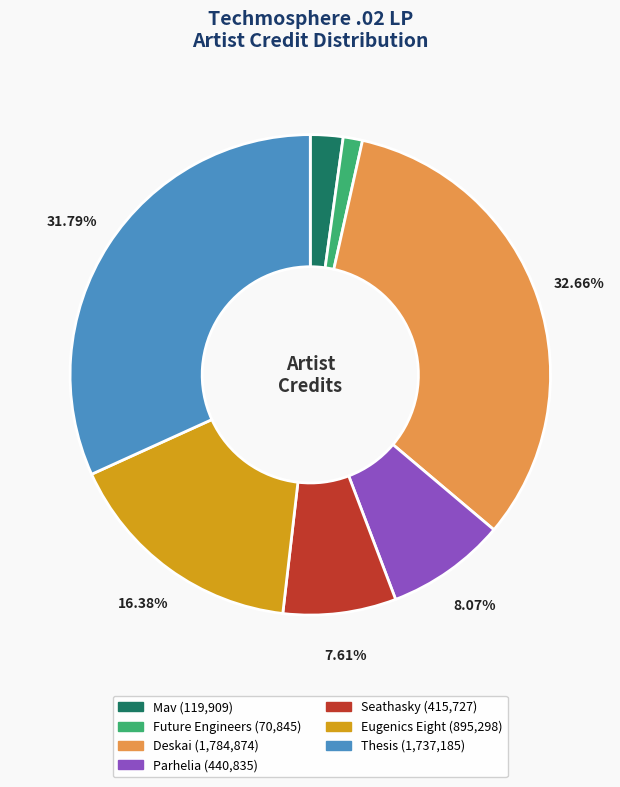

What percentage is NOT represented by Eugenics Eight?

83.6%